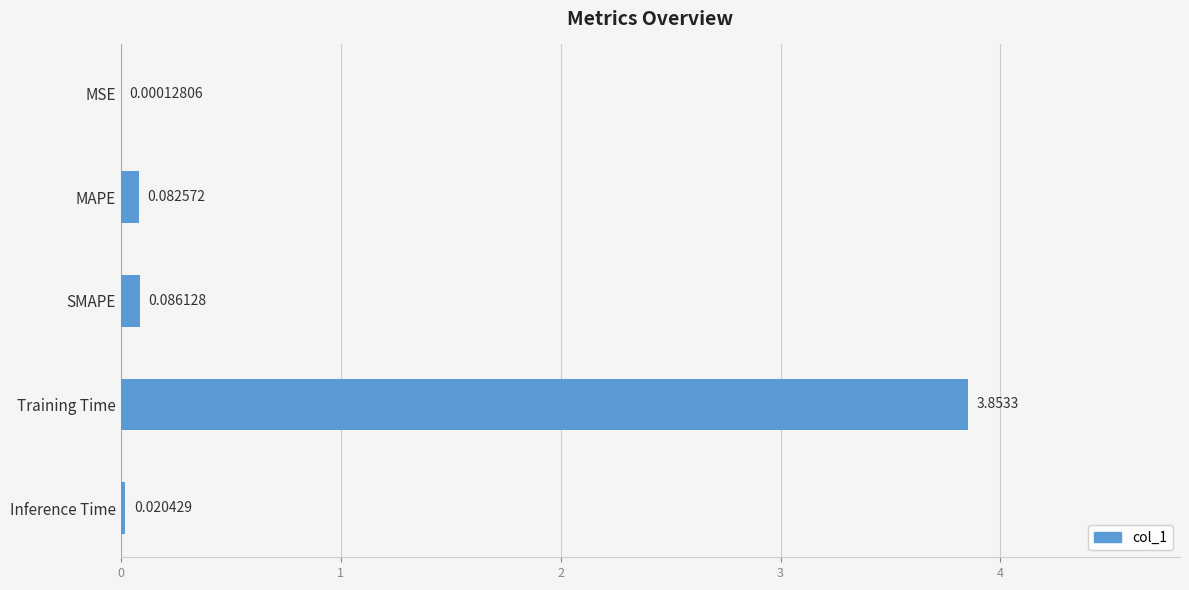

Where is the data nearest to the value 1?

SMAPE